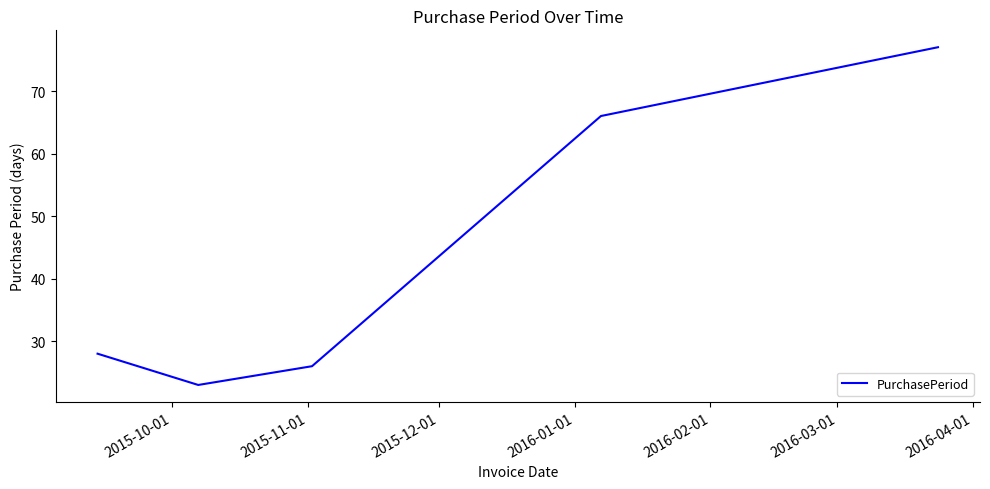

What is the smallest value displayed?

23